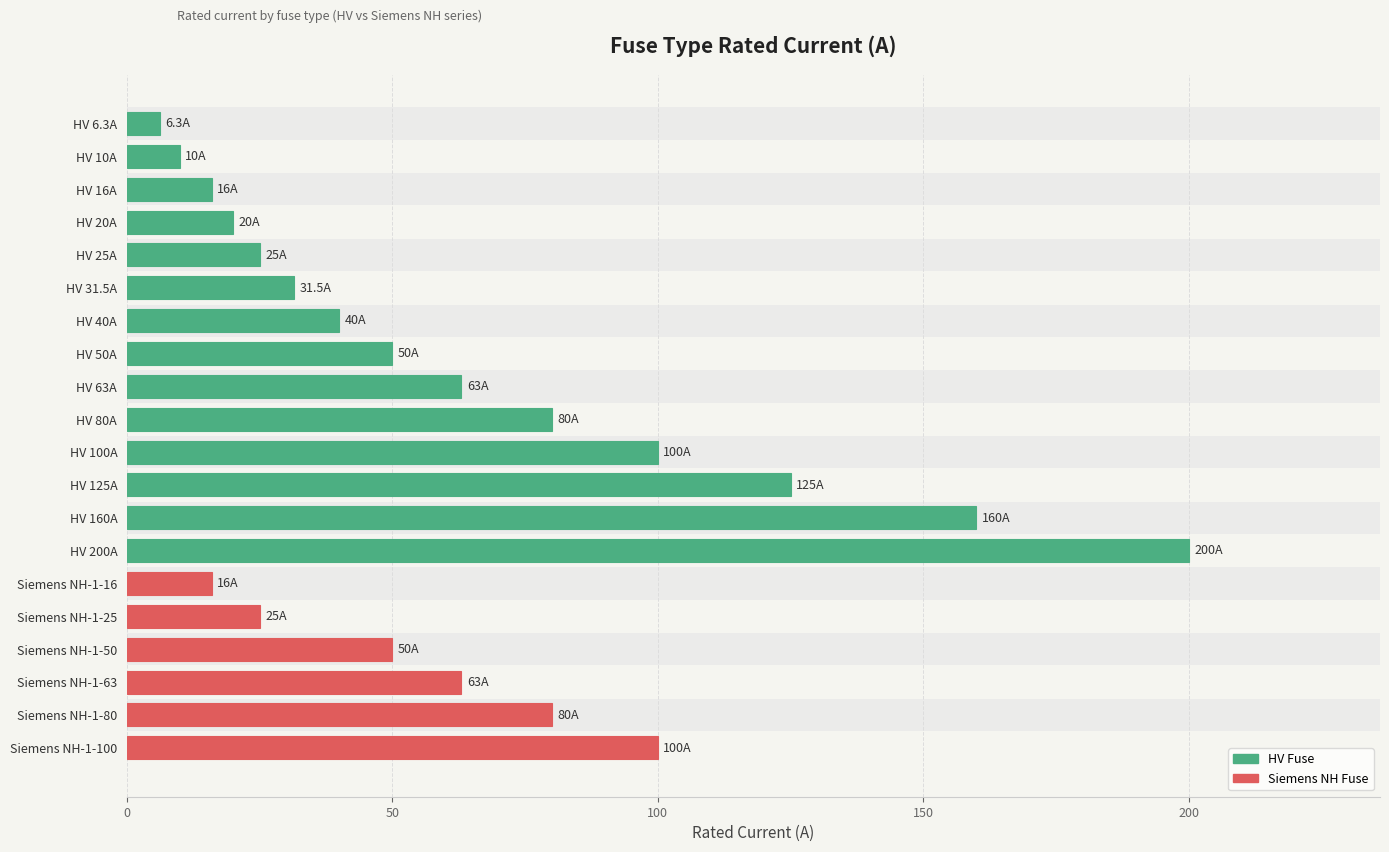

How many data points are above 50?

9